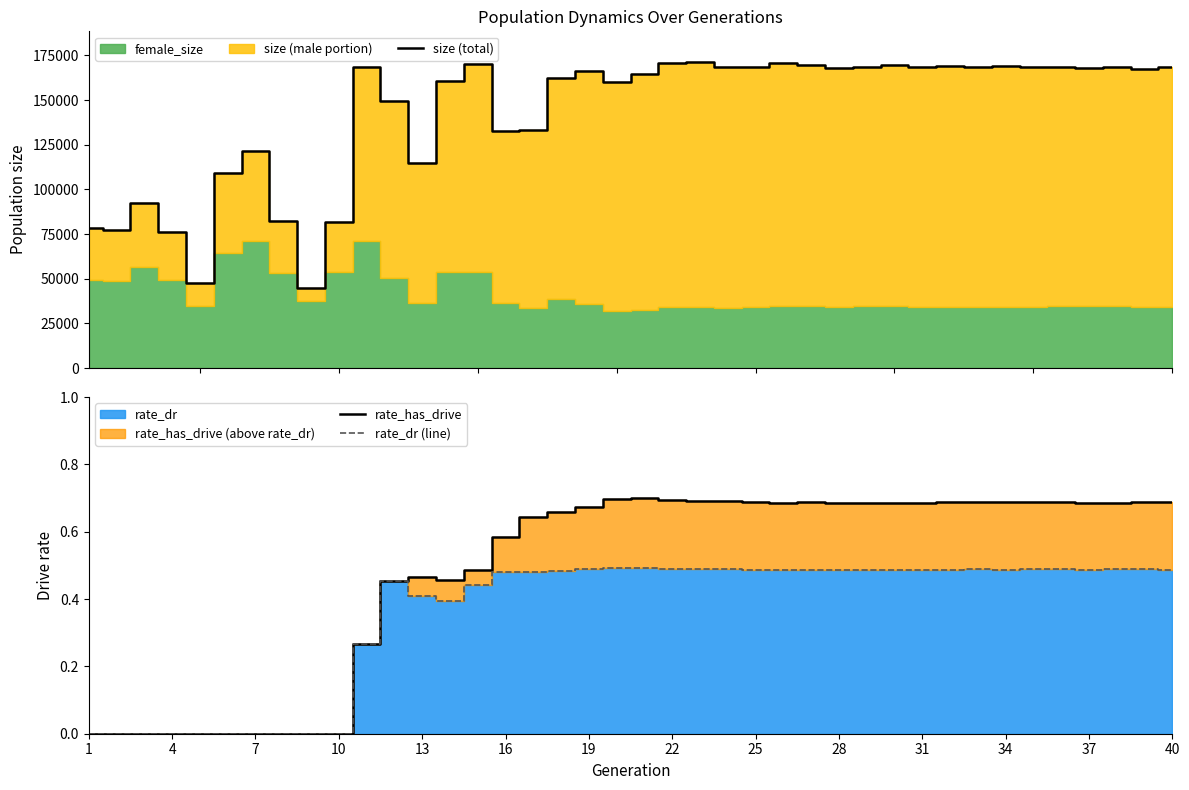

The value of rate_has_drive at 13 is 0.2. True or false?

False